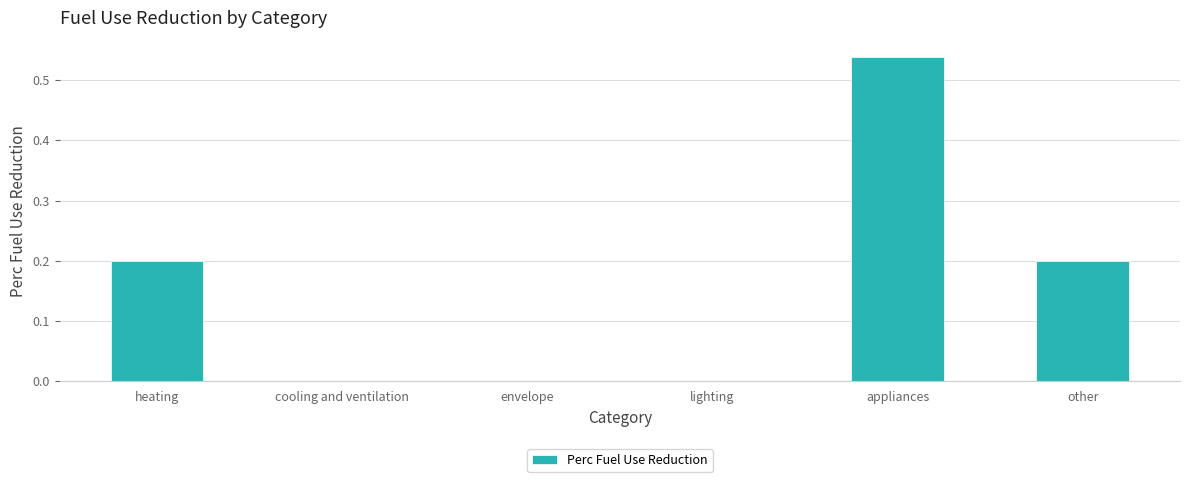

What is the sum of the values at appliances and heating?

0.7